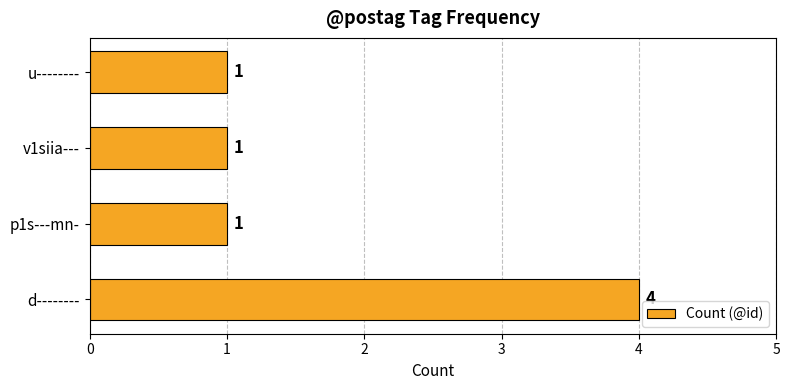

How many categories are shown in the chart?

4